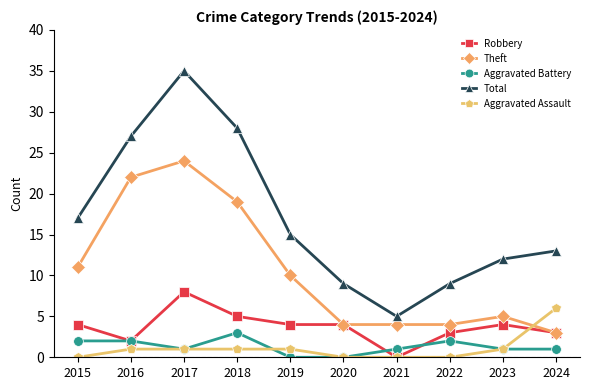

What is the sum of the Total values at 2023 and 2024?

25